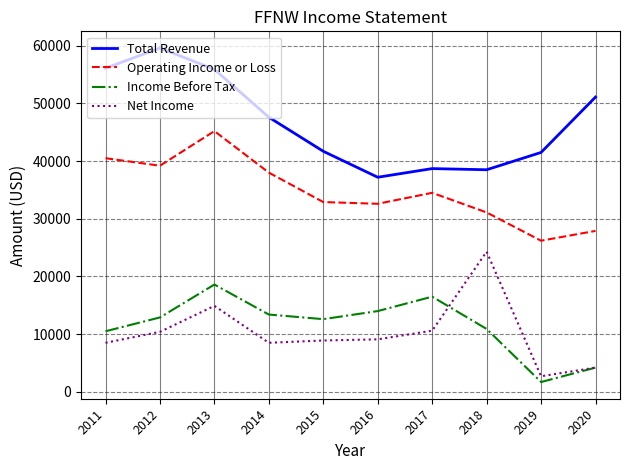

Which series changed the most between 2014 and 2017?

Total Revenue